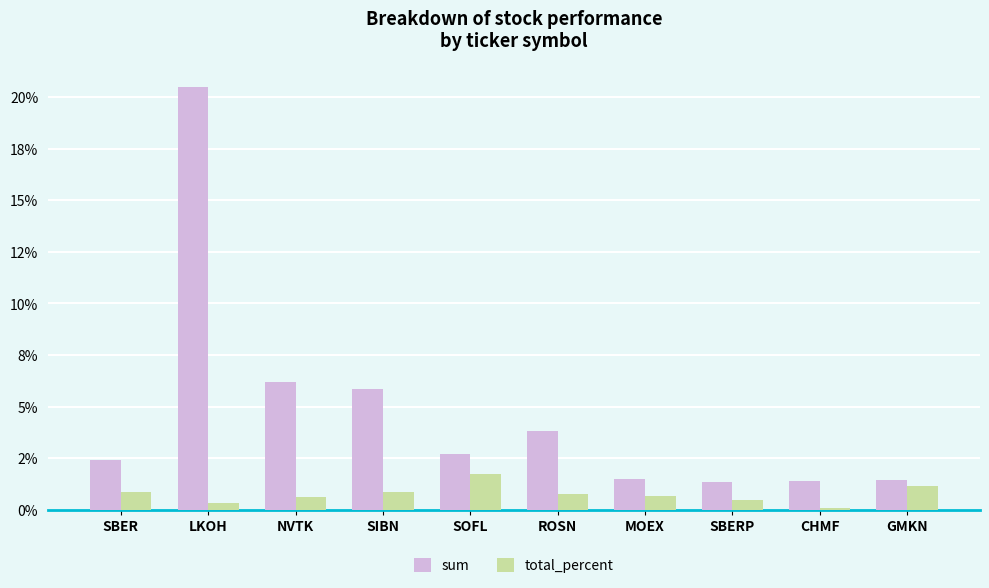

Are the bars grouped side by side (vs. stacked)?

Yes